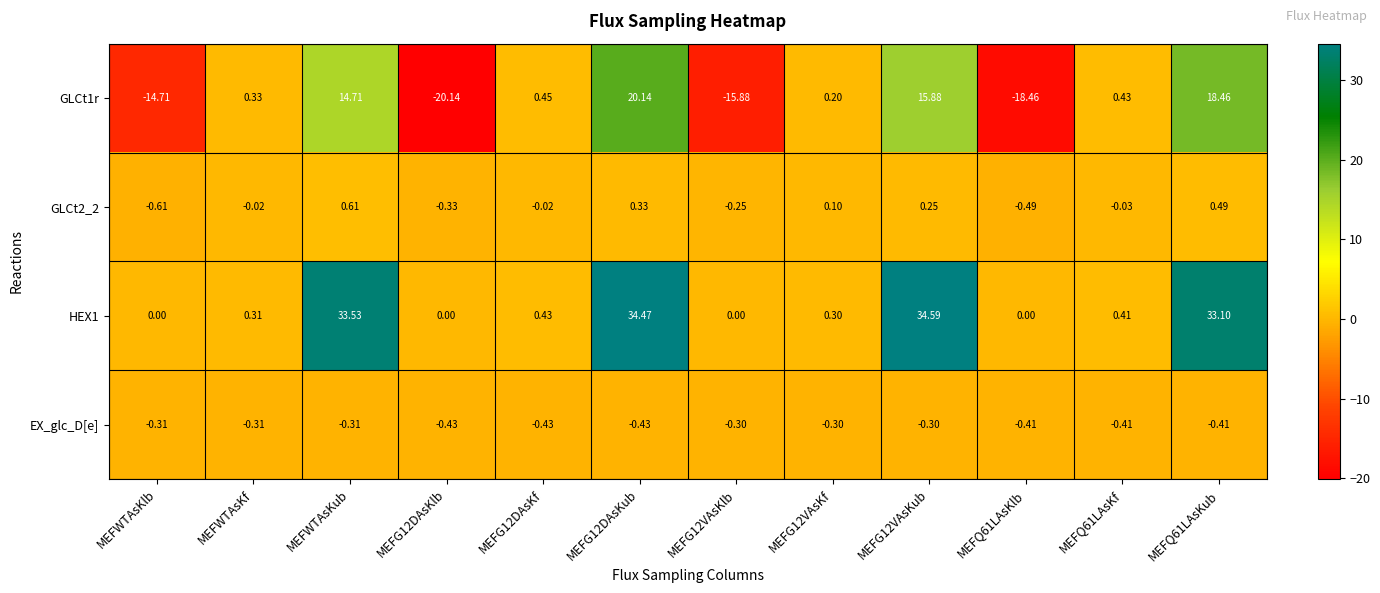

Count the number of data series in this chart.

4